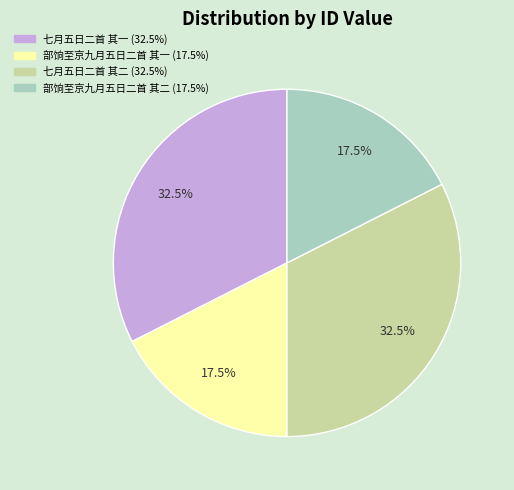

Count the number of slices in the pie.

4